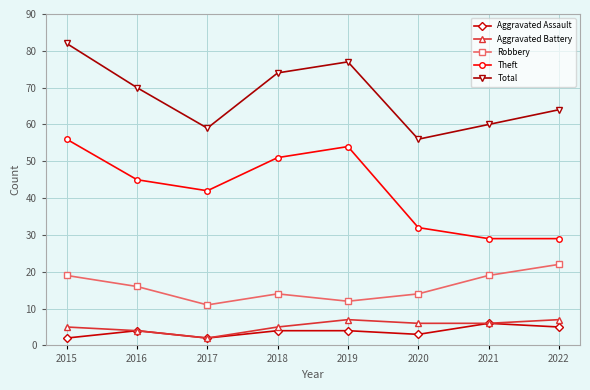

What is the sum of all Total values?

542